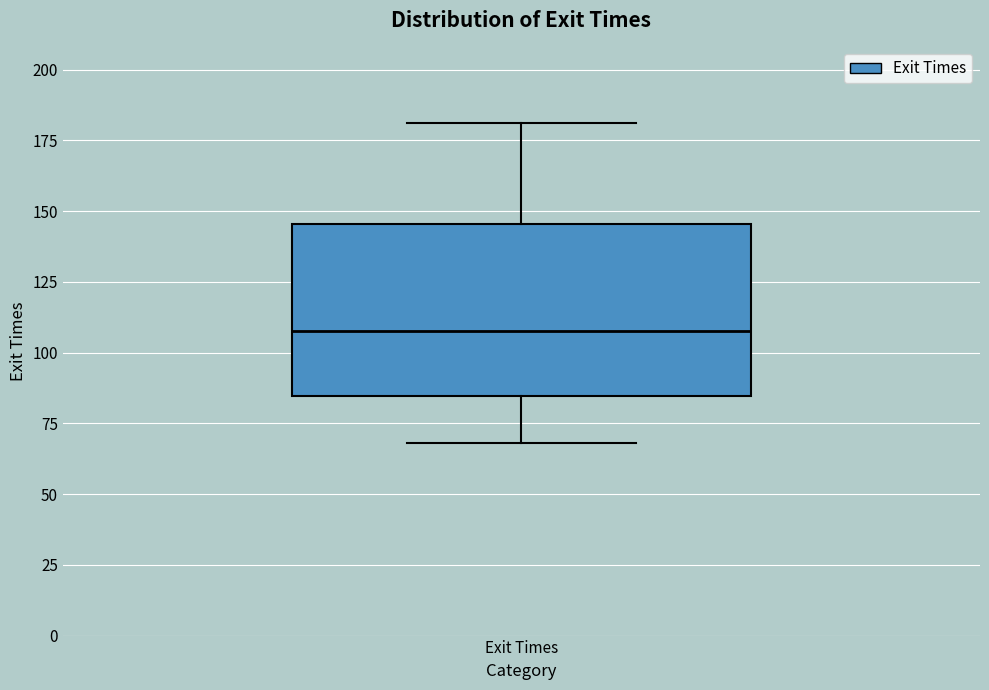

Read this box plot against the y-axis: the position of the median line, the range covered by the box, and the ends of both whiskers. The values are not printed on the chart, so give them approximately, as read against the axis.

median 110, box 85 to 145, whiskers 70 to 180